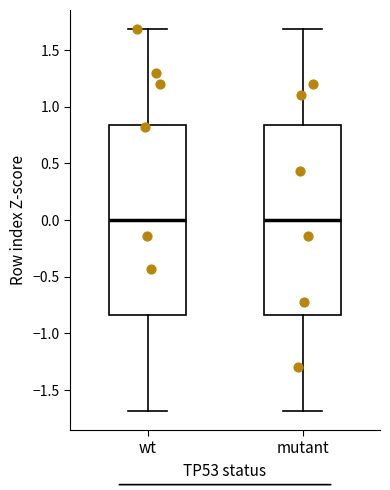

Reading left to right, transcribe this box plot: for each box, give where its median line is, the range the box spans, and where its two whiskers end, as read against the y-axis. The values are not printed on the chart, so give them approximately, as read against the axis.

wt: median 0.00, box -0.85 to 0.85, whiskers -1.70 to 1.70
mutant: median 0.00, box -0.85 to 0.85, whiskers -1.70 to 1.70